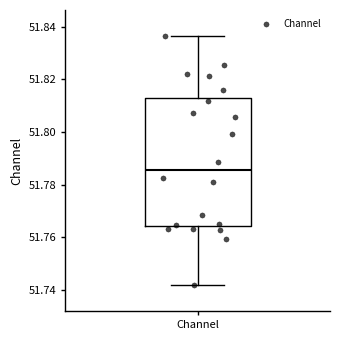

Read this box plot against the y-axis: the position of the median line, the range covered by the box, and the ends of both whiskers. The values are not printed on the chart, so give them approximately, as read against the axis.

median 51.786, box 51.764 to 51.812, whiskers 51.742 to 51.836